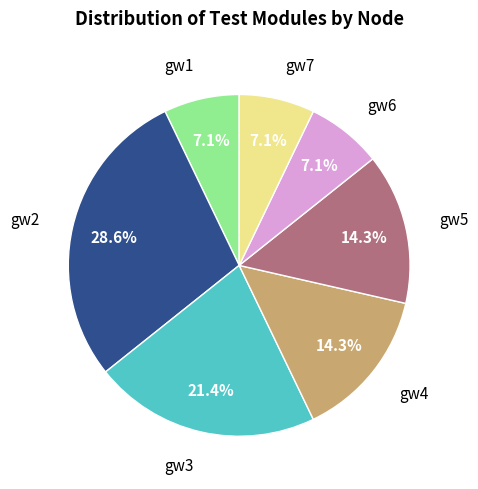

Is there any slice that represents more than half of the pie?

No